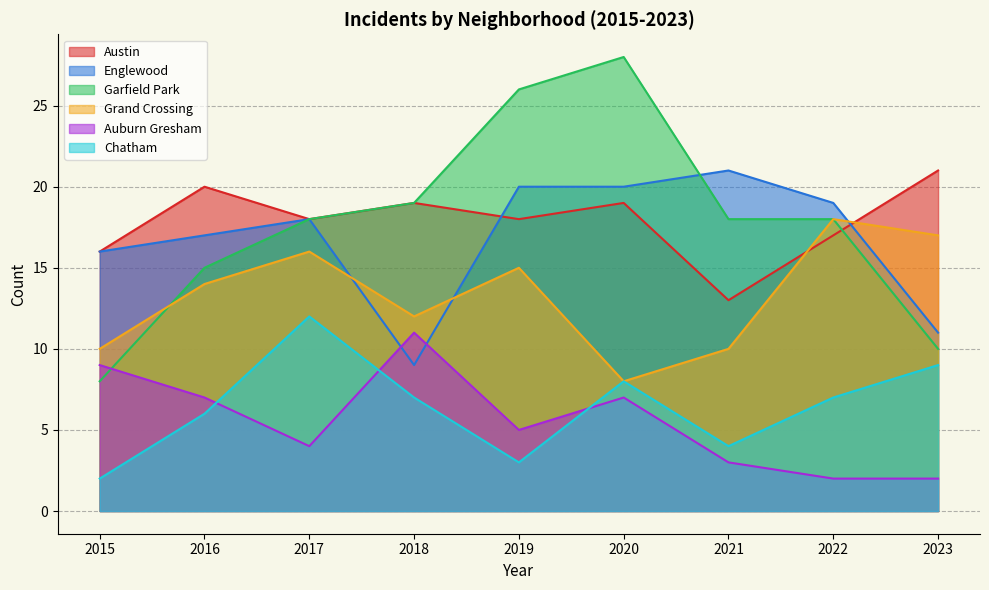

Reading left to right, extract all data points from this chart.

Austin: 2015=16	2016=20	2017=18	2018=19	2019=18	2020=19	2021=13	2022=17	2023=21
Englewood: 2015=16	2016=17	2017=18	2018=9	2019=20	2020=20	2021=21	2022=19	2023=11
Garfield Park: 2015=8	2016=15	2017=18	2018=19	2019=26	2020=28	2021=18	2022=18	2023=10
Grand Crossing: 2015=10	2016=14	2017=16	2018=12	2019=15	2020=8	2021=10	2022=18	2023=17
Auburn Gresham: 2015=9	2016=7	2017=4	2018=11	2019=5	2020=7	2021=3	2022=2	2023=2
Chatham: 2015=2	2016=6	2017=12	2018=7	2019=3	2020=8	2021=4	2022=7	2023=9